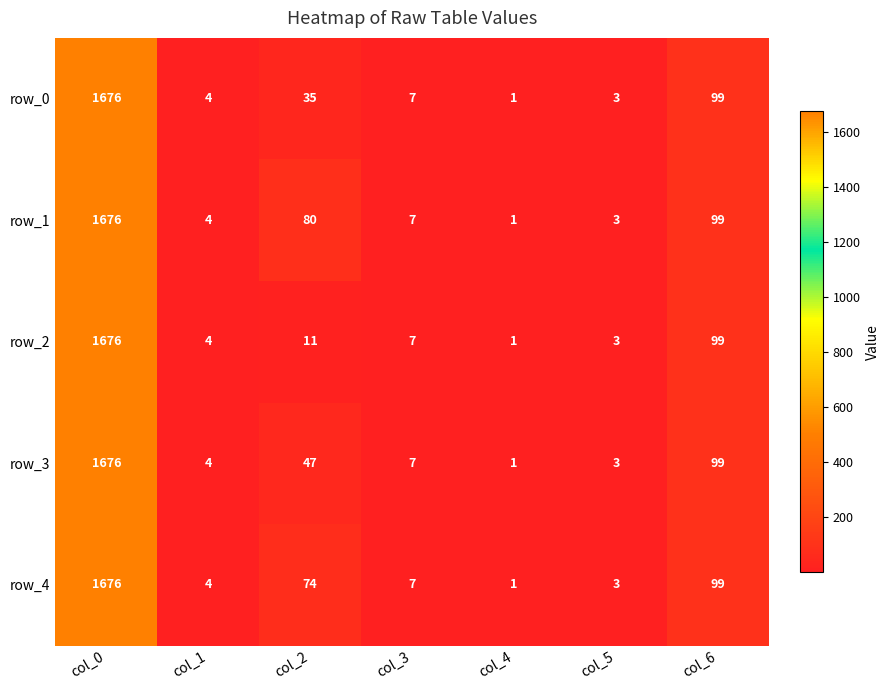

At which label does row_4 reach its peak?

col_0